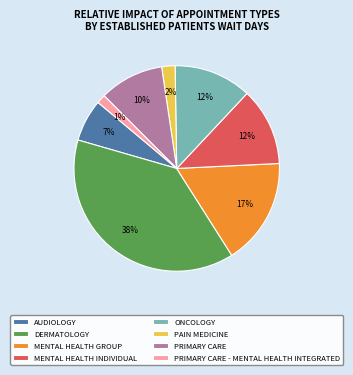

Between AUDIOLOGY and PRIMARY CARE - MENTAL HEALTH INTEGRATED, which is larger?

AUDIOLOGY